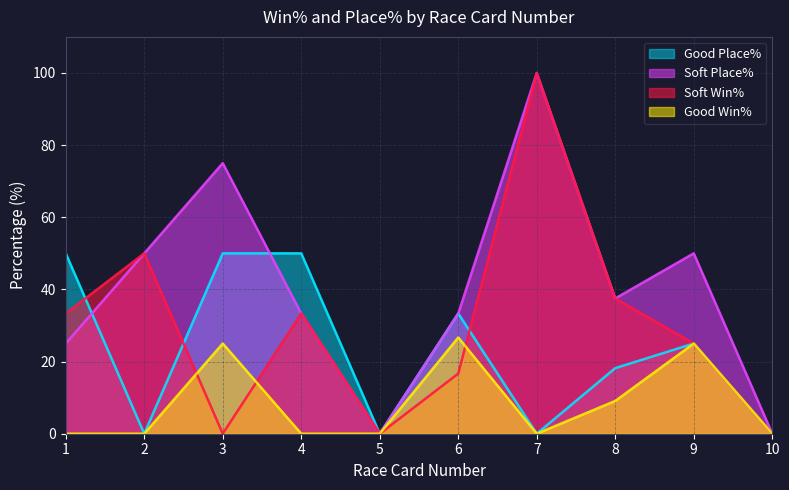

Between which two adjacent categories do Good Win% and Soft Win% first intersect?

2 and 3